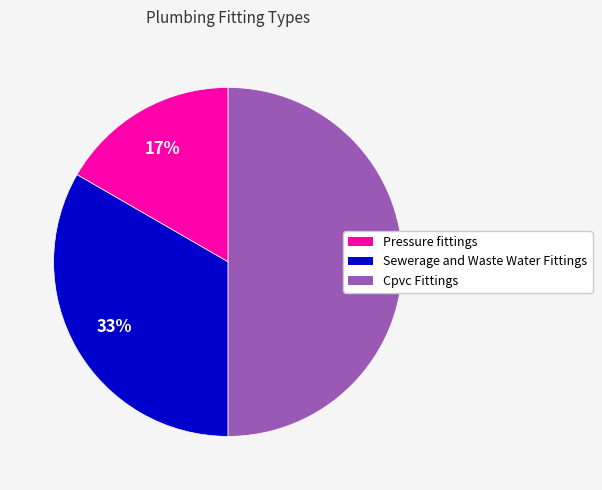

Does Pressure fittings represent more than half of the total?

No